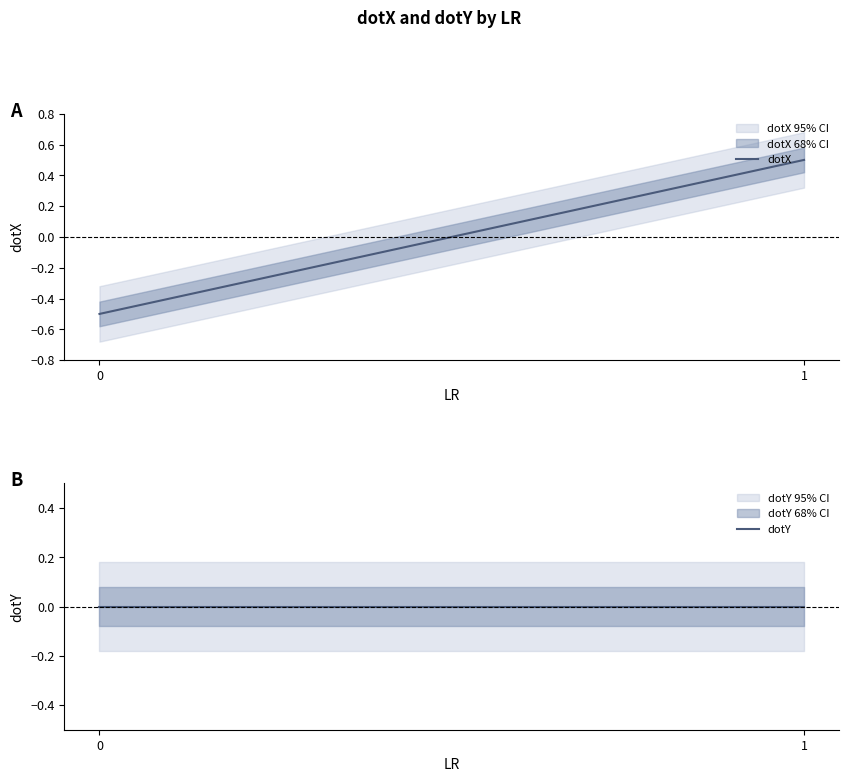

How many lines are shown in the chart?

2